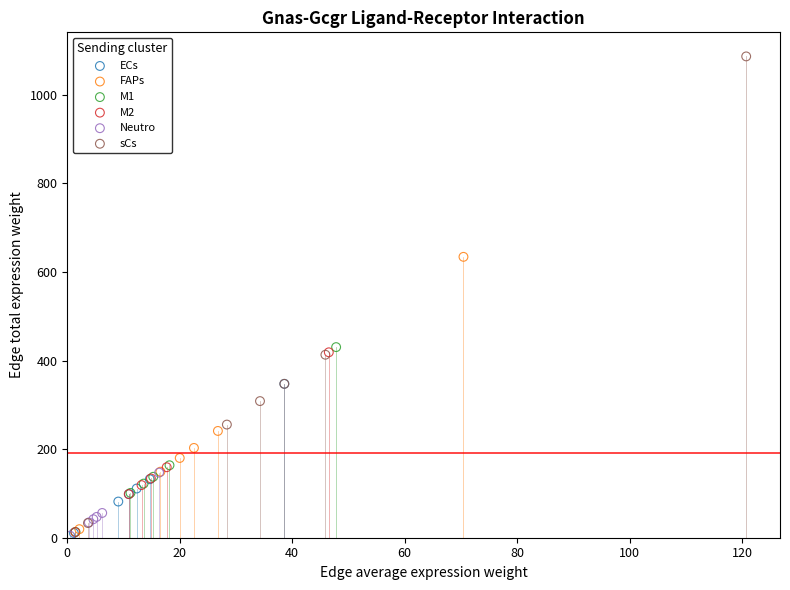

Which series has the largest Y range (max minus min)?

sCs